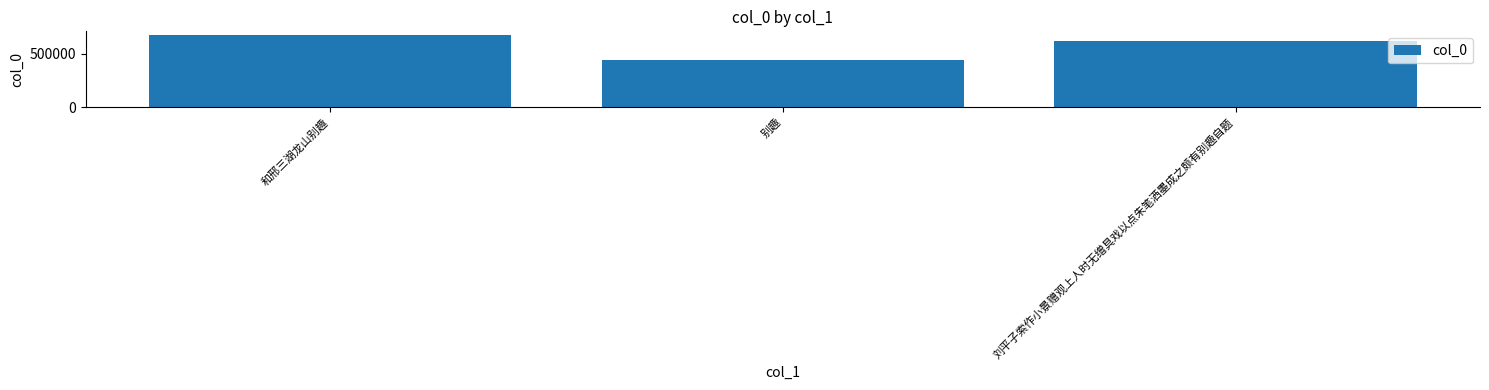

Rank the categories by value from highest to lowest.

和邢三湖龙山别趣, 刘平子索作小景赠观上人时无缯具戏以点朱笔洒墨成之颇有别趣自题, 别趣